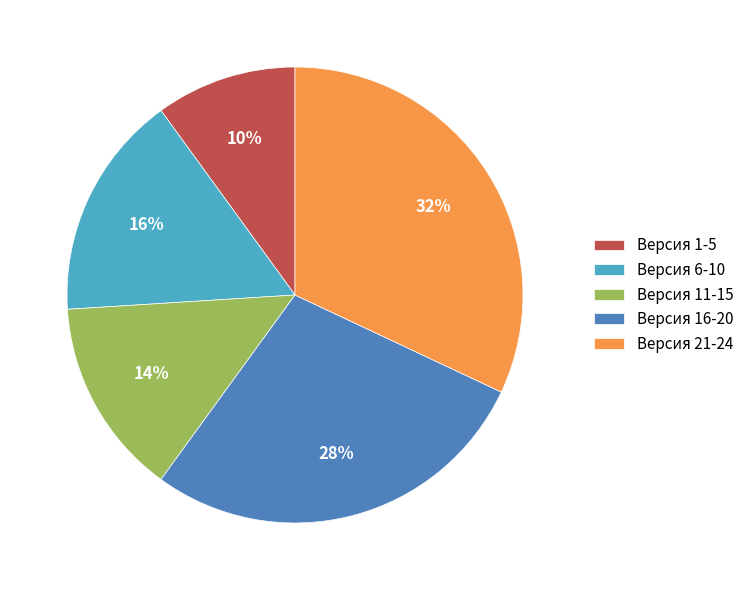

How many segments does this pie chart have?

5